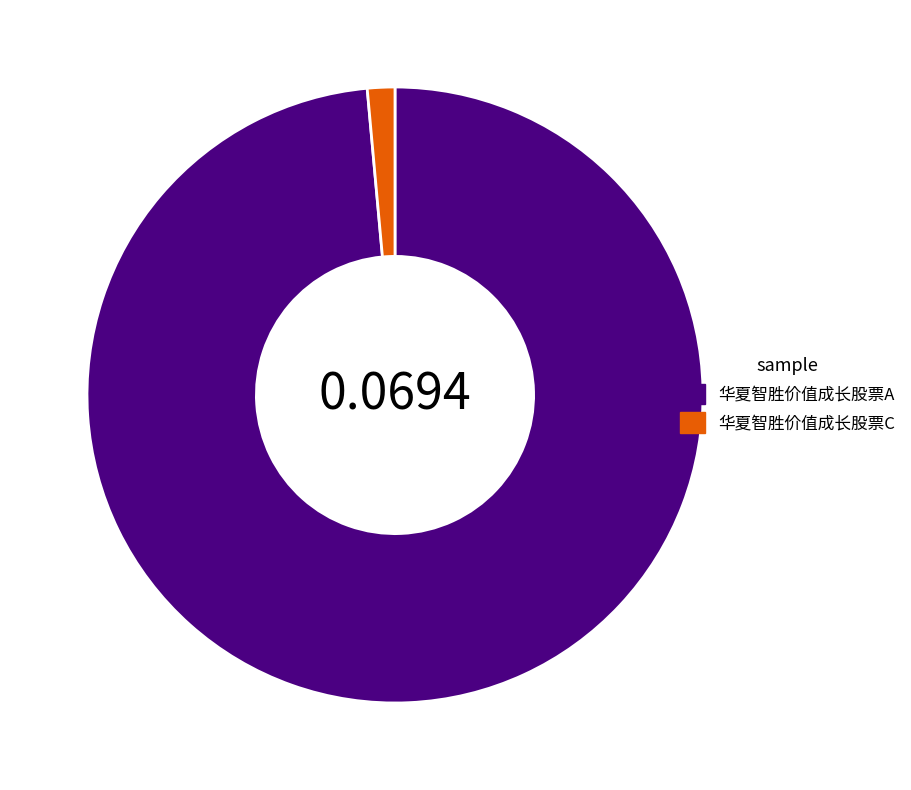

Which category has the biggest portion of the pie?

华夏智胜价值成长股票A